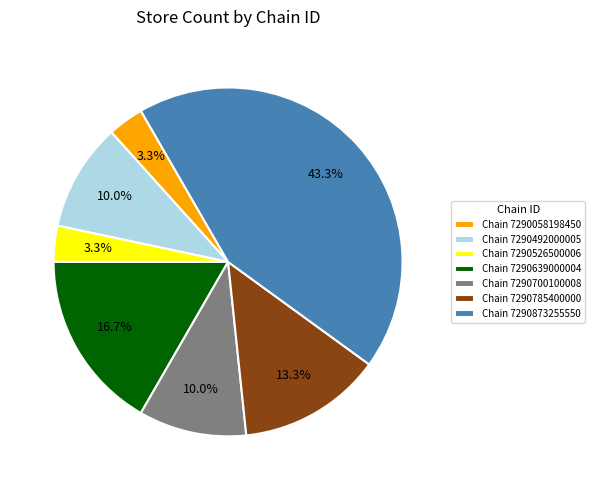

How much of the chart is everything except Chain 7290700100008?

90.0%